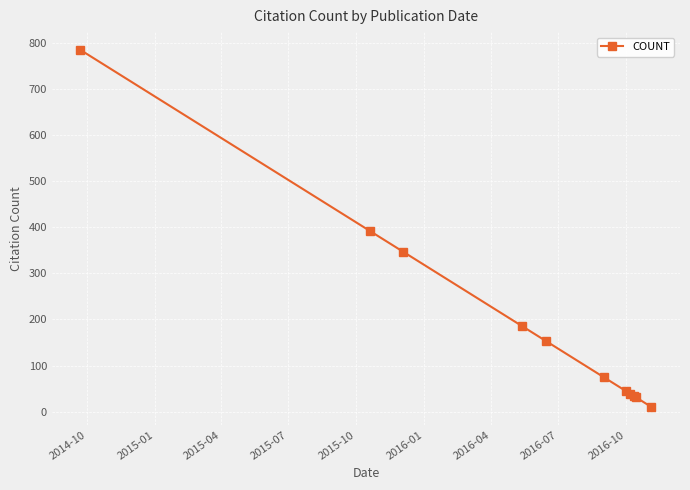

What is the smallest value displayed?

10